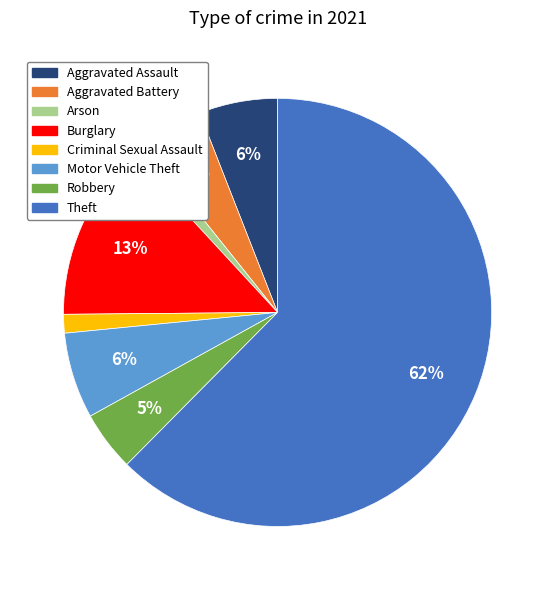

To the nearest percent, what is the difference between the Motor Vehicle Theft and Arson slice percentages?

5%